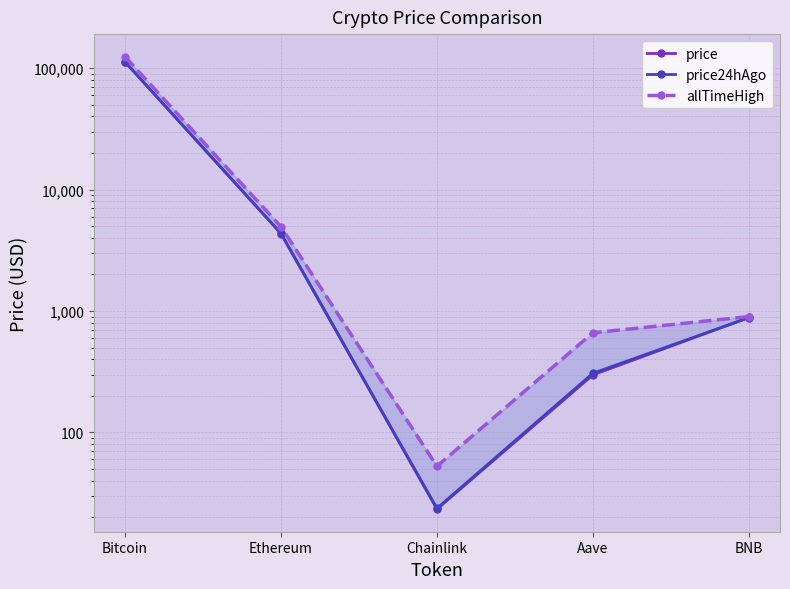

Reading left to right, extract all data points from this chart.

price: Bitcoin=112382.0	Ethereum=4333.4	Chainlink=23.4	Aave=298.1	BNB=884.7
price24hAgo: Bitcoin=112737.0	Ethereum=4361.3	Chainlink=23.7	Aave=307.3	BNB=881.7
allTimeHigh: Bitcoin=124128.0	Ethereum=4946.1	Chainlink=52.7	Aave=661.7	BNB=899.8